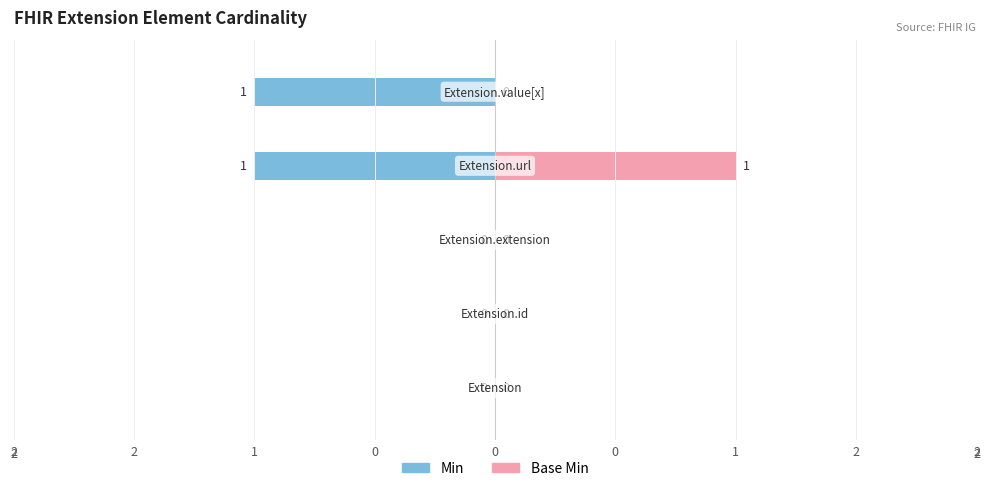

What is the difference between the maximum and minimum values in the Min series?

1